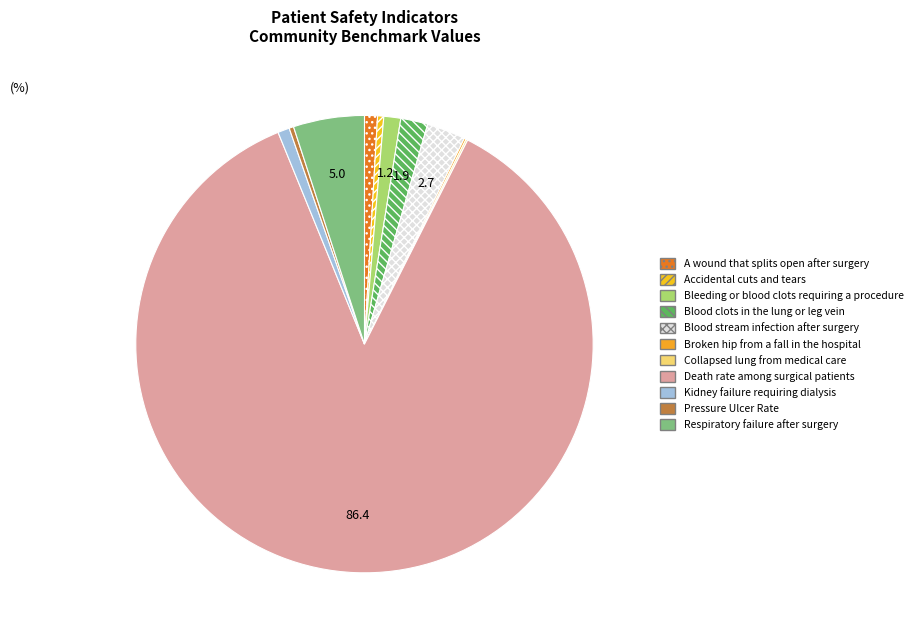

Which slice is the largest?

Death rate among surgical patients with serious complications